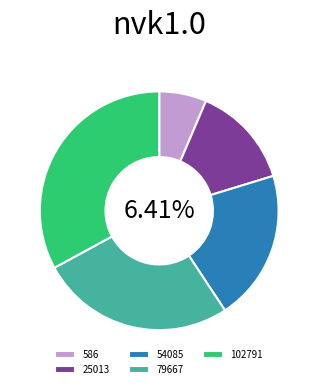

Approximately how many times larger is the value at 102791 compared to 79667?

1.2